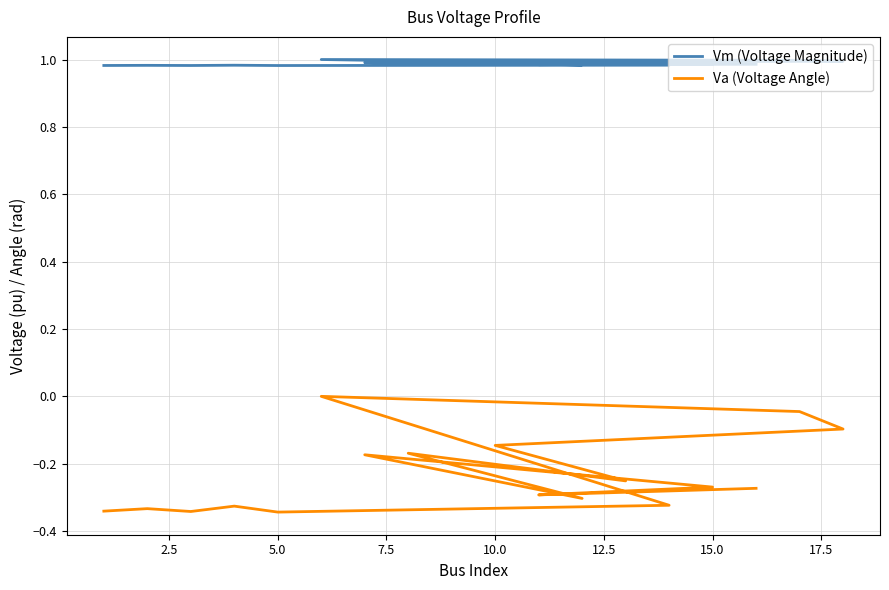

True or false: Vm (Voltage Magnitude) has a value of 1.0 at 2.5.

True